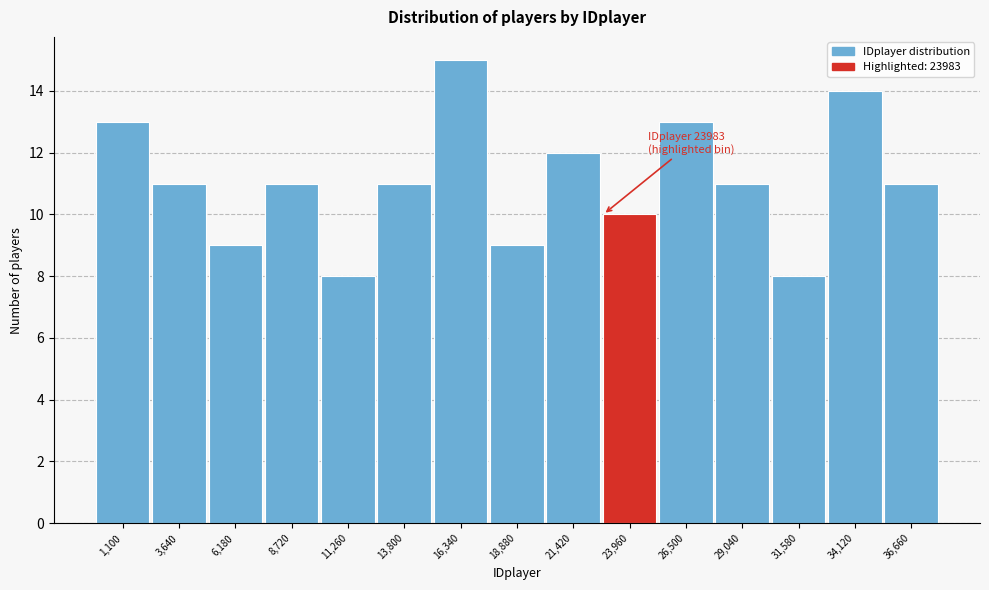

Reading left to right, what are all the values shown in this chart?

1,100=13	3,640=11	6,180=9	8,720=11	11,260=8	13,800=11	16,340=15	18,880=9	21,420=12	23,960=10	26,500=13	29,040=11	31,580=8	34,120=14	36,660=11